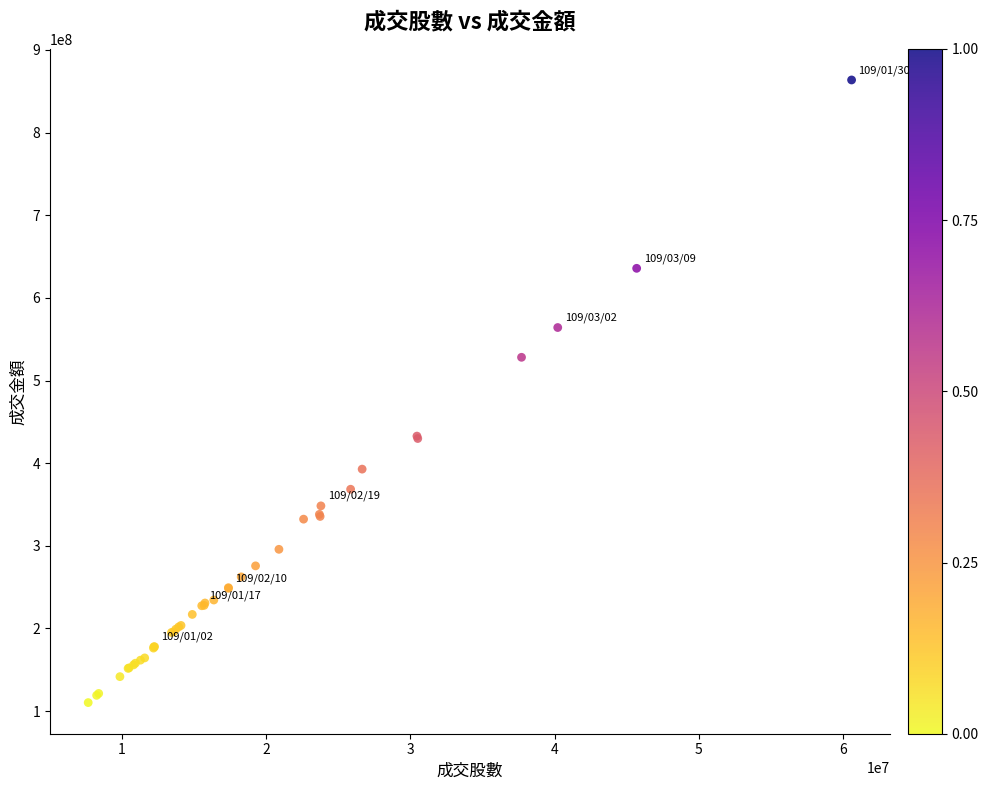

What Y value in the scatter plot is closest to 486982368?

528098893